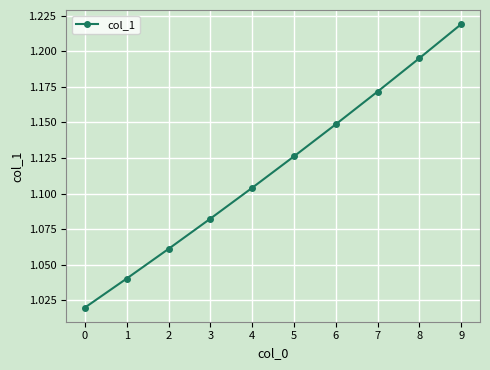

Count the values in the range 1 to 2.

10